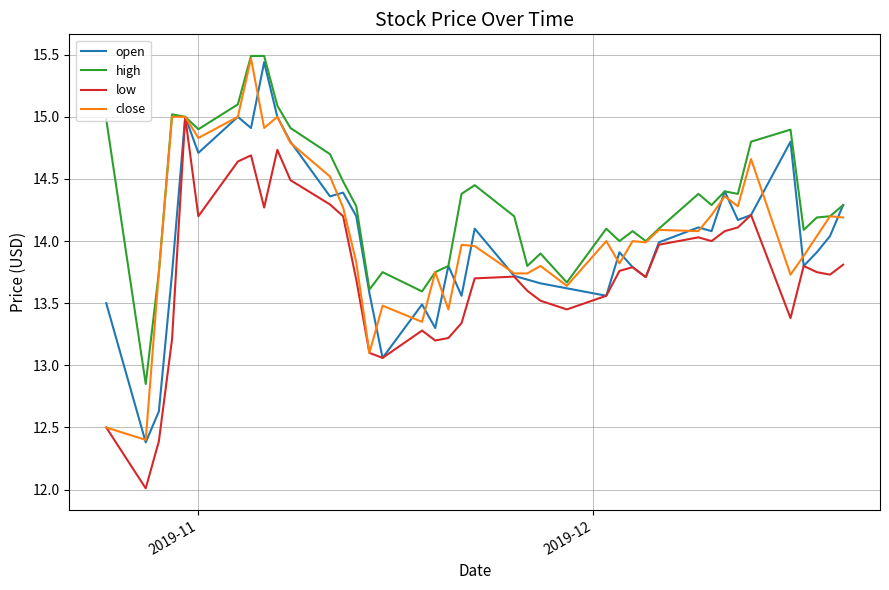

What is the minimum value shown in the chart?

12.0